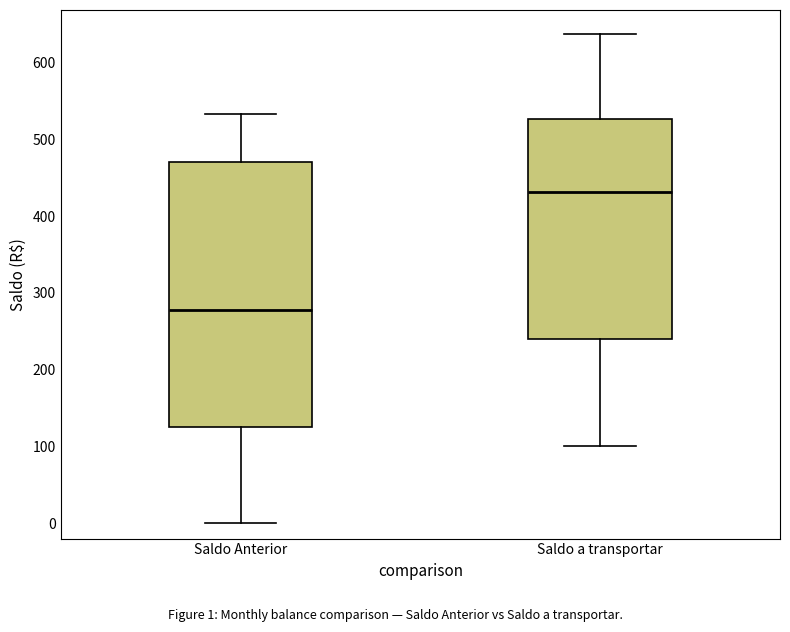

Where does the upper whisker of the box for Saldo a transportar end on the y-axis? The values are not printed on the chart, so give them approximately, as read against the axis.

640